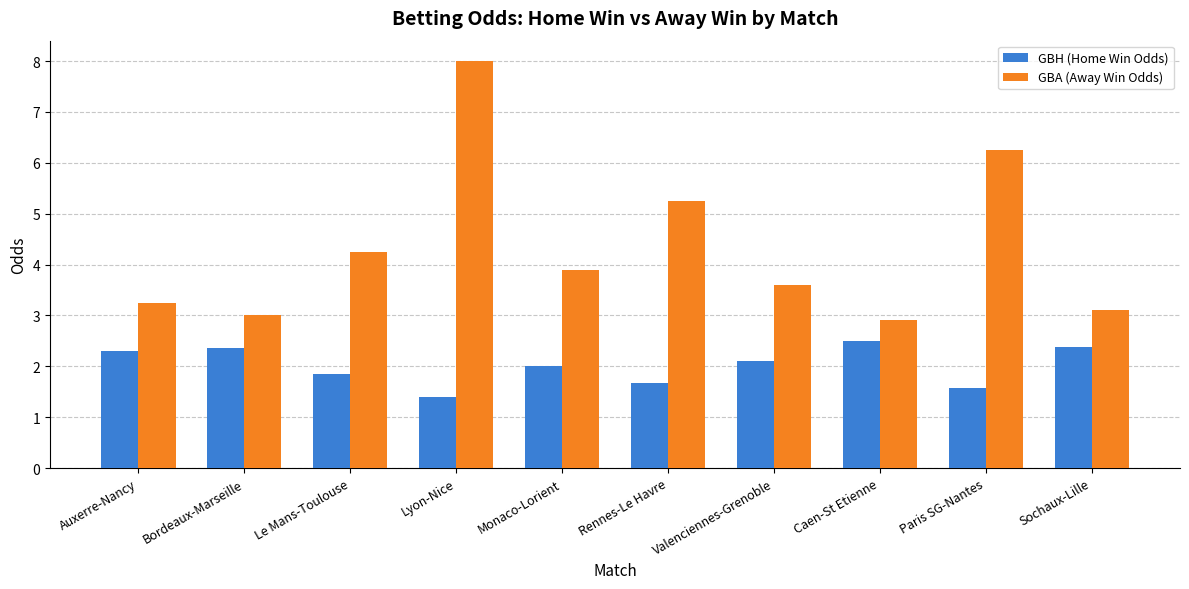

Count the number of categories in the chart.

10